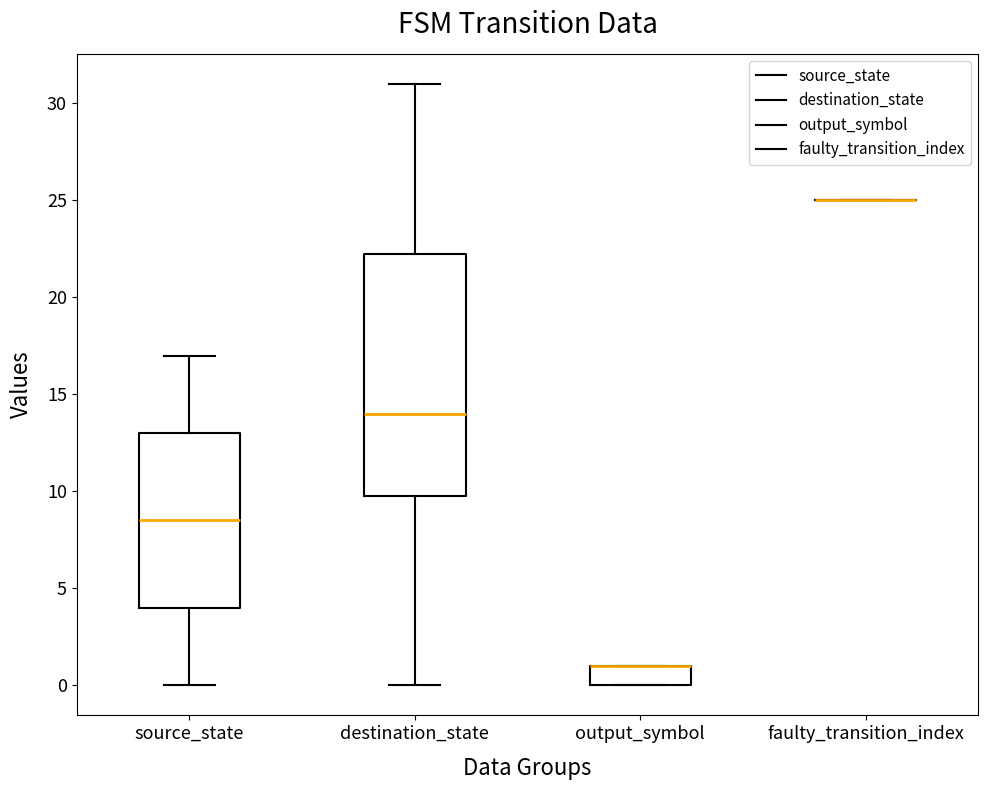

Reading left to right, read every box against the y-axis: the position of its median line, the range the box covers, and the ends of its whiskers. The values are not printed on the chart, so give them approximately, as read against the axis.

source_state: median 8.5, box 4.0 to 13.0, whiskers 0.0 to 17.0
destination_state: median 14.0, box 10.0 to 22.5, whiskers 0.0 to 31.0
output_symbol: median 1.0 (drawn on the box's upper edge), box 0.0 to 1.0, whiskers 0.0 to 1.0
faulty_transition_index: box collapsed to a line at 25.0, whiskers 25.0 to 25.0